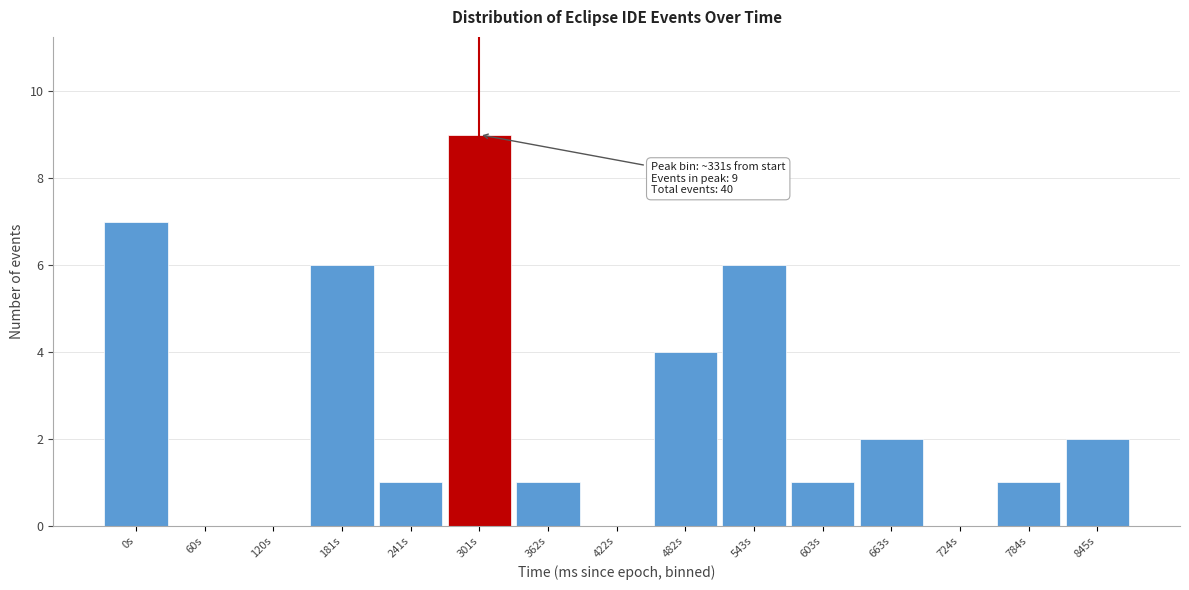

Reading left to right, extract all data points from this chart.

0s=7	60s=0	120s=0	181s=6	241s=1	301s=9	362s=1	422s=0	482s=4	543s=6	603s=1	663s=2	724s=0	784s=1	845s=2